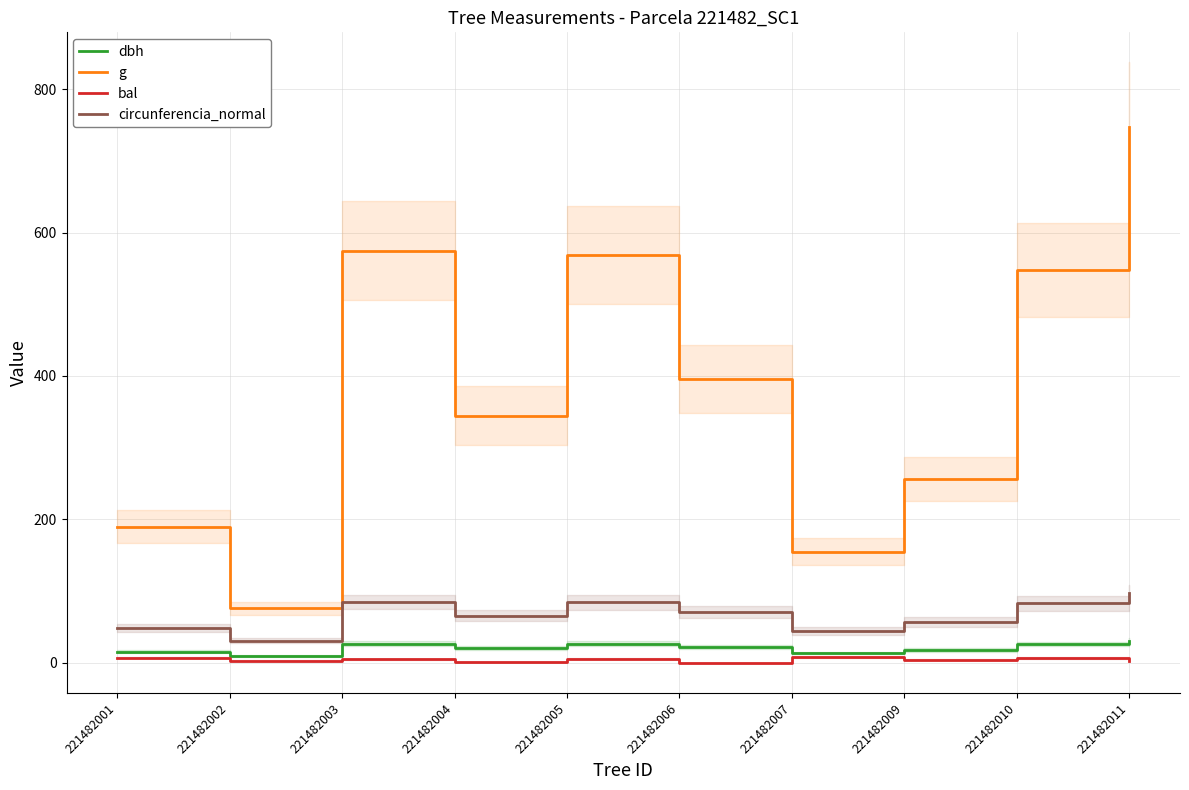

What is the sum of the g values at 221482007 and 221482003?

729.7